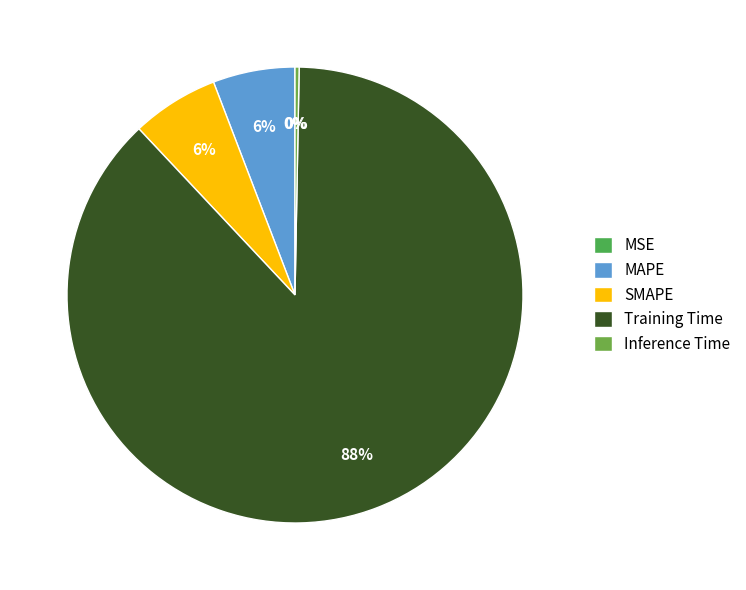

True or false: MAPE accounts for 6% of the total.

True